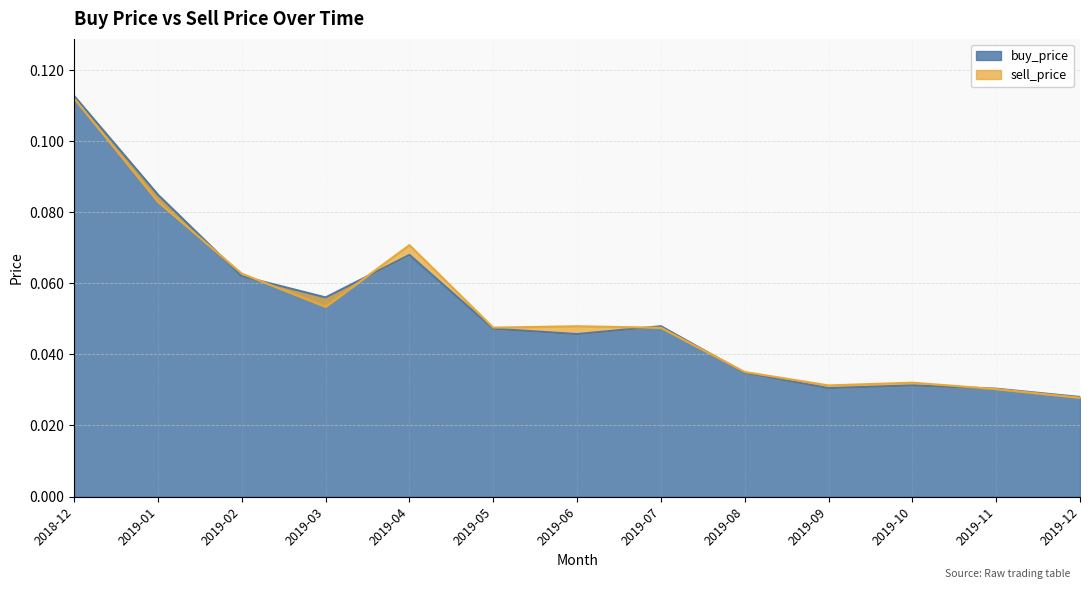

Which category has the highest value in the buy_price series?

2018-12